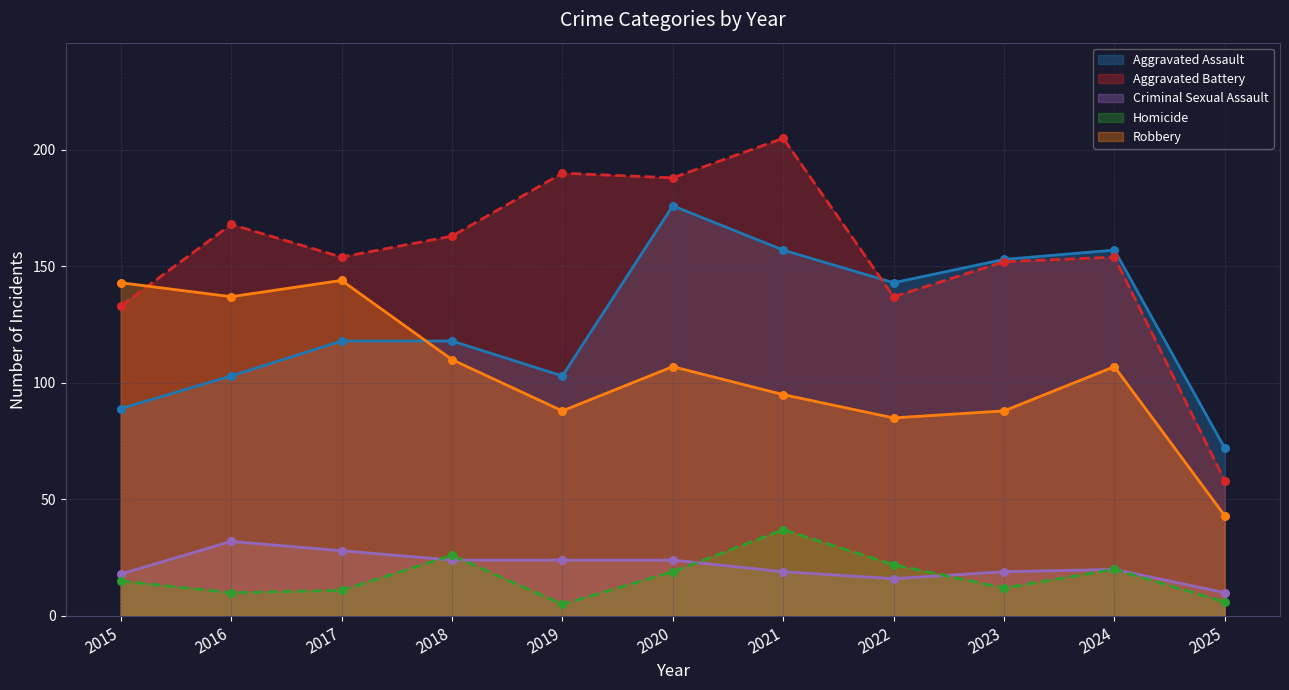

At which category is the sum across all series the highest?

2020